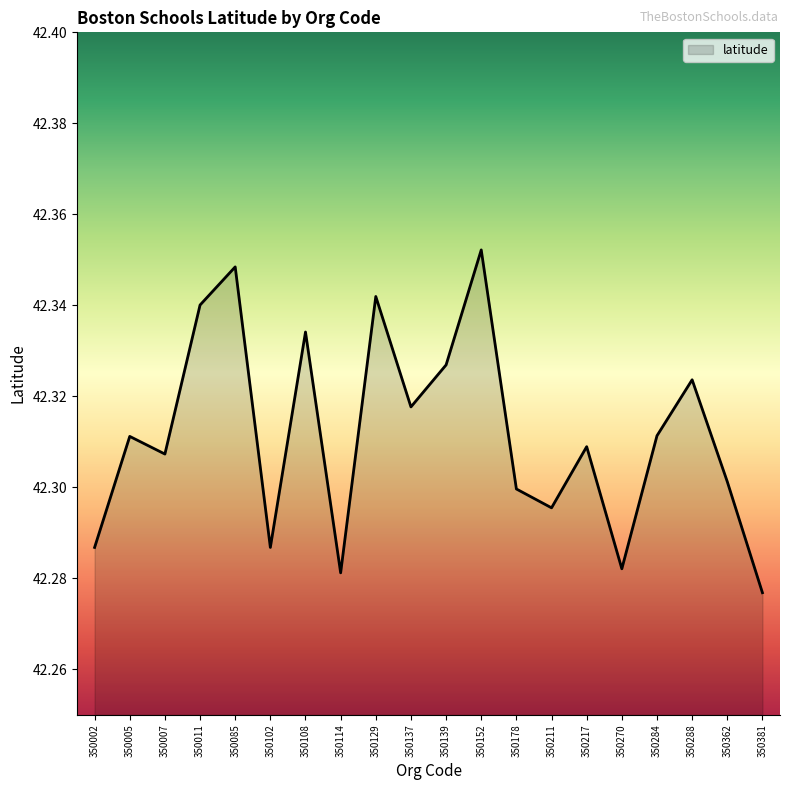

Count the values in the range 42 to 43.

20